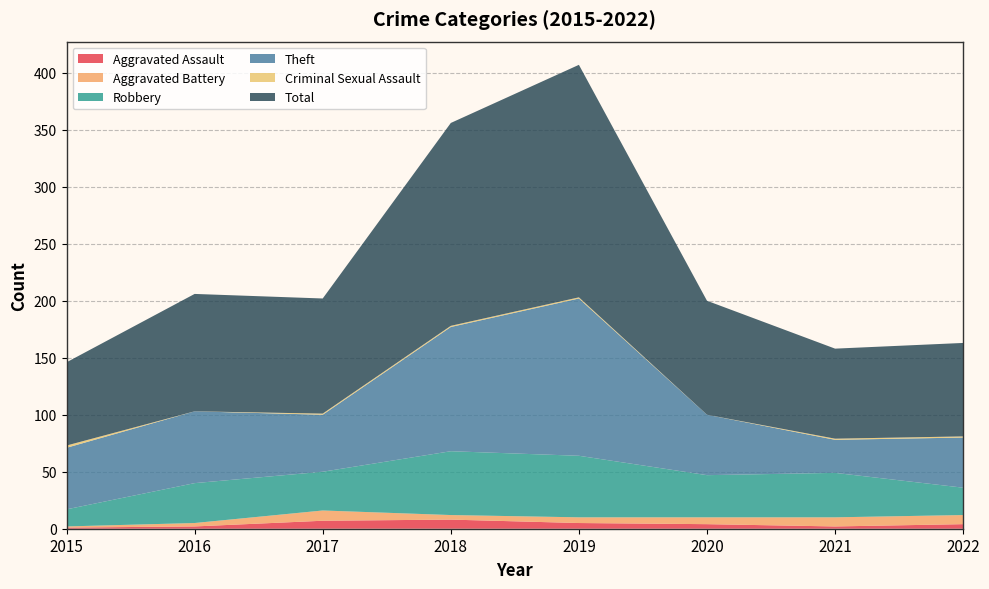

Reading left to right, transcribe all the data shown in this chart.

Aggravated Assault: 2015=1	2016=2	2017=7	2018=8	2019=5	2020=4	2021=2	2022=4
Aggravated Battery: 2015=1	2016=3	2017=9	2018=4	2019=5	2020=6	2021=8	2022=8
Robbery: 2015=15	2016=35	2017=34	2018=56	2019=54	2020=37	2021=39	2022=24
Theft: 2015=54	2016=63	2017=50	2018=109	2019=138	2020=53	2021=29	2022=44
Criminal Sexual Assault: 2015=2	2016=0	2017=1	2018=1	2019=1	2020=0	2021=1	2022=1
Total: 2015=73	2016=103	2017=101	2018=178	2019=204	2020=100	2021=79	2022=82